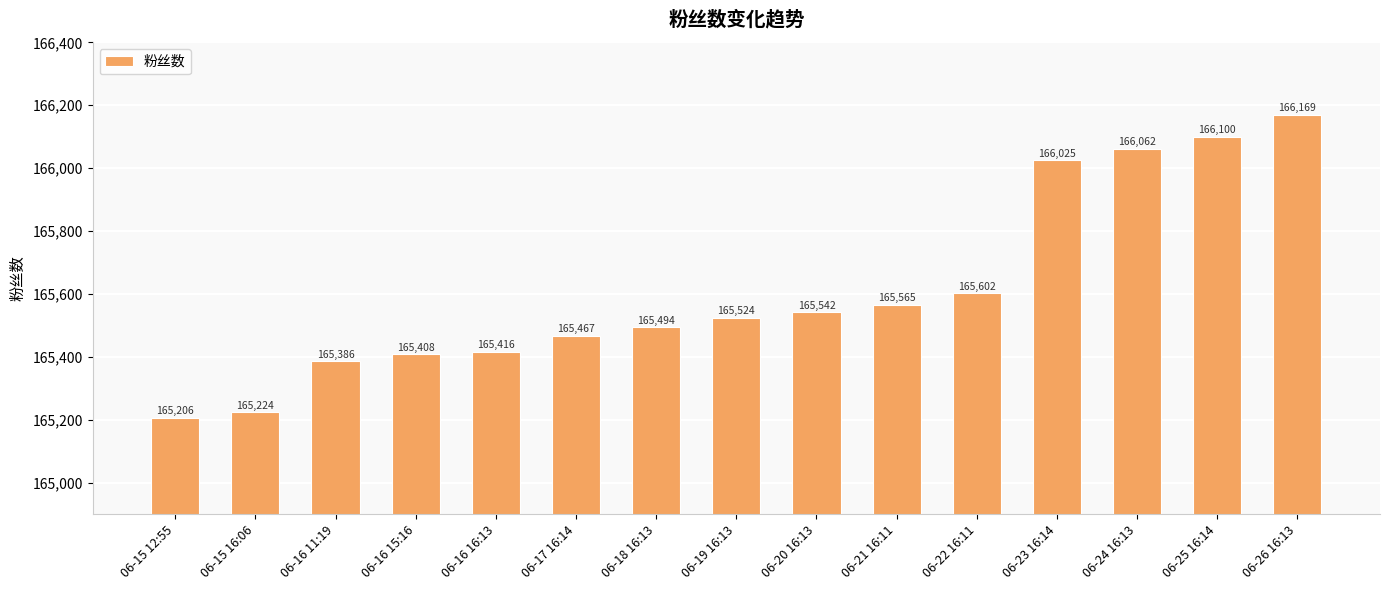

At which label is the value closest to 165687?

06-22 16:11